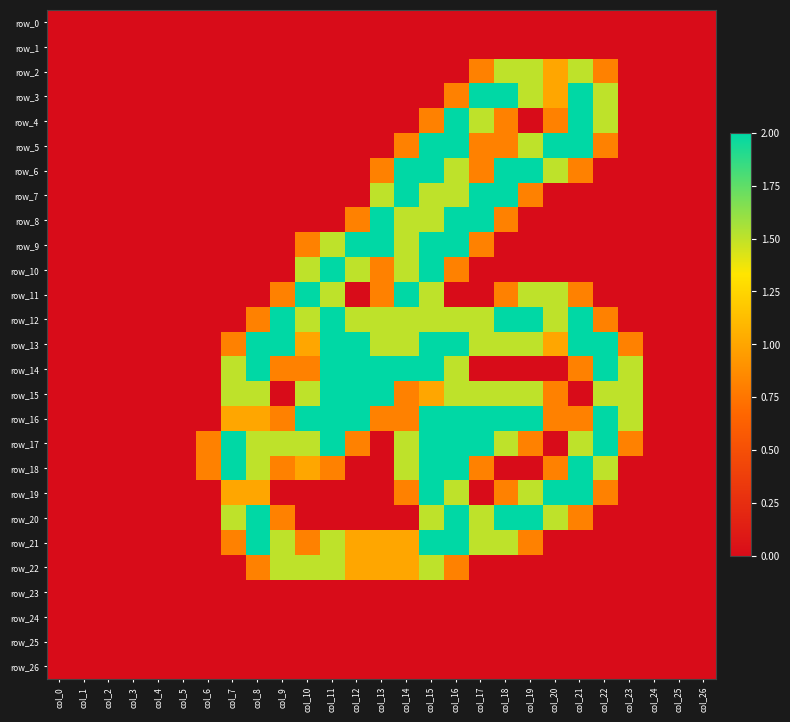

Reading left to right, transcribe all the data shown in this chart.

row_0: col_0=0.0	col_1=0.0	col_2=0.0	col_3=0.0	col_4=0.0	col_5=0.0	col_6=0.0	col_7=0.0	col_8=0.0	col_9=0.0	col_10=0.0	col_11=0.0	col_12=0.0	col_13=0.0	col_14=0.0	col_15=0.0	col_16=0.0	col_17=0.0	col_18=0.0	col_19=0.0	col_20=0.0	col_21=0.0	col_22=0.0	col_23=0.0	col_24=0.0	col_25=0.0	col_26=0.0
row_1: col_0=0.0	col_1=0.0	col_2=0.0	col_3=0.0	col_4=0.0	col_5=0.0	col_6=0.0	col_7=0.0	col_8=0.0	col_9=0.0	col_10=0.0	col_11=0.0	col_12=0.0	col_13=0.0	col_14=0.0	col_15=0.0	col_16=0.0	col_17=0.0	col_18=0.0	col_19=0.0	col_20=0.0	col_21=0.0	col_22=0.0	col_23=0.0	col_24=0.0	col_25=0.0	col_26=0.0
row_2: col_0=0.0	col_1=0.0	col_2=0.0	col_3=0.0	col_4=0.0	col_5=0.0	col_6=0.0	col_7=0.0	col_8=0.0	col_9=0.0	col_10=0.0	col_11=0.0	col_12=0.0	col_13=0.0	col_14=0.0	col_15=0.0	col_16=0.0	col_17=0.8	col_18=1.5	col_19=1.5	col_20=1.0	col_21=1.5	col_22=0.8	col_23=0.0	col_24=0.0	col_25=0.0	col_26=0.0
row_3: col_0=0.0	col_1=0.0	col_2=0.0	col_3=0.0	col_4=0.0	col_5=0.0	col_6=0.0	col_7=0.0	col_8=0.0	col_9=0.0	col_10=0.0	col_11=0.0	col_12=0.0	col_13=0.0	col_14=0.0	col_15=0.0	col_16=0.8	col_17=2.0	col_18=2.0	col_19=1.5	col_20=1.0	col_21=2.0	col_22=1.5	col_23=0.0	col_24=0.0	col_25=0.0	col_26=0.0
row_4: col_0=0.0	col_1=0.0	col_2=0.0	col_3=0.0	col_4=0.0	col_5=0.0	col_6=0.0	col_7=0.0	col_8=0.0	col_9=0.0	col_10=0.0	col_11=0.0	col_12=0.0	col_13=0.0	col_14=0.0	col_15=0.8	col_16=2.0	col_17=1.5	col_18=0.8	col_19=0.0	col_20=0.8	col_21=2.0	col_22=1.5	col_23=0.0	col_24=0.0	col_25=0.0	col_26=0.0
row_5: col_0=0.0	col_1=0.0	col_2=0.0	col_3=0.0	col_4=0.0	col_5=0.0	col_6=0.0	col_7=0.0	col_8=0.0	col_9=0.0	col_10=0.0	col_11=0.0	col_12=0.0	col_13=0.0	col_14=0.8	col_15=2.0	col_16=2.0	col_17=0.8	col_18=0.8	col_19=1.5	col_20=2.0	col_21=2.0	col_22=0.8	col_23=0.0	col_24=0.0	col_25=0.0	col_26=0.0
row_6: col_0=0.0	col_1=0.0	col_2=0.0	col_3=0.0	col_4=0.0	col_5=0.0	col_6=0.0	col_7=0.0	col_8=0.0	col_9=0.0	col_10=0.0	col_11=0.0	col_12=0.0	col_13=0.8	col_14=2.0	col_15=2.0	col_16=1.5	col_17=0.8	col_18=2.0	col_19=2.0	col_20=1.5	col_21=0.8	col_22=0.0	col_23=0.0	col_24=0.0	col_25=0.0	col_26=0.0
row_7: col_0=0.0	col_1=0.0	col_2=0.0	col_3=0.0	col_4=0.0	col_5=0.0	col_6=0.0	col_7=0.0	col_8=0.0	col_9=0.0	col_10=0.0	col_11=0.0	col_12=0.0	col_13=1.5	col_14=2.0	col_15=1.5	col_16=1.5	col_17=2.0	col_18=2.0	col_19=0.8	col_20=0.0	col_21=0.0	col_22=0.0	col_23=0.0	col_24=0.0	col_25=0.0	col_26=0.0
row_8: col_0=0.0	col_1=0.0	col_2=0.0	col_3=0.0	col_4=0.0	col_5=0.0	col_6=0.0	col_7=0.0	col_8=0.0	col_9=0.0	col_10=0.0	col_11=0.0	col_12=0.8	col_13=2.0	col_14=1.5	col_15=1.5	col_16=2.0	col_17=2.0	col_18=0.8	col_19=0.0	col_20=0.0	col_21=0.0	col_22=0.0	col_23=0.0	col_24=0.0	col_25=0.0	col_26=0.0
row_9: col_0=0.0	col_1=0.0	col_2=0.0	col_3=0.0	col_4=0.0	col_5=0.0	col_6=0.0	col_7=0.0	col_8=0.0	col_9=0.0	col_10=0.8	col_11=1.5	col_12=2.0	col_13=2.0	col_14=1.5	col_15=2.0	col_16=2.0	col_17=0.8	col_18=0.0	col_19=0.0	col_20=0.0	col_21=0.0	col_22=0.0	col_23=0.0	col_24=0.0	col_25=0.0	col_26=0.0
row_10: col_0=0.0	col_1=0.0	col_2=0.0	col_3=0.0	col_4=0.0	col_5=0.0	col_6=0.0	col_7=0.0	col_8=0.0	col_9=0.0	col_10=1.5	col_11=2.0	col_12=1.5	col_13=0.8	col_14=1.5	col_15=2.0	col_16=0.8	col_17=0.0	col_18=0.0	col_19=0.0	col_20=0.0	col_21=0.0	col_22=0.0	col_23=0.0	col_24=0.0	col_25=0.0	col_26=0.0
row_11: col_0=0.0	col_1=0.0	col_2=0.0	col_3=0.0	col_4=0.0	col_5=0.0	col_6=0.0	col_7=0.0	col_8=0.0	col_9=0.8	col_10=2.0	col_11=1.5	col_12=0.0	col_13=0.8	col_14=2.0	col_15=1.5	col_16=0.0	col_17=0.0	col_18=0.8	col_19=1.5	col_20=1.5	col_21=0.8	col_22=0.0	col_23=0.0	col_24=0.0	col_25=0.0	col_26=0.0
row_12: col_0=0.0	col_1=0.0	col_2=0.0	col_3=0.0	col_4=0.0	col_5=0.0	col_6=0.0	col_7=0.0	col_8=0.8	col_9=2.0	col_10=1.5	col_11=2.0	col_12=1.5	col_13=1.5	col_14=1.5	col_15=1.5	col_16=1.5	col_17=1.5	col_18=2.0	col_19=2.0	col_20=1.5	col_21=2.0	col_22=0.8	col_23=0.0	col_24=0.0	col_25=0.0	col_26=0.0
row_13: col_0=0.0	col_1=0.0	col_2=0.0	col_3=0.0	col_4=0.0	col_5=0.0	col_6=0.0	col_7=0.8	col_8=2.0	col_9=2.0	col_10=1.0	col_11=2.0	col_12=2.0	col_13=1.5	col_14=1.5	col_15=2.0	col_16=2.0	col_17=1.5	col_18=1.5	col_19=1.5	col_20=1.0	col_21=2.0	col_22=2.0	col_23=0.8	col_24=0.0	col_25=0.0	col_26=0.0
row_14: col_0=0.0	col_1=0.0	col_2=0.0	col_3=0.0	col_4=0.0	col_5=0.0	col_6=0.0	col_7=1.5	col_8=2.0	col_9=0.8	col_10=0.8	col_11=2.0	col_12=2.0	col_13=2.0	col_14=2.0	col_15=2.0	col_16=1.5	col_17=0.0	col_18=0.0	col_19=0.0	col_20=0.0	col_21=0.8	col_22=2.0	col_23=1.5	col_24=0.0	col_25=0.0	col_26=0.0
row_15: col_0=0.0	col_1=0.0	col_2=0.0	col_3=0.0	col_4=0.0	col_5=0.0	col_6=0.0	col_7=1.5	col_8=1.5	col_9=0.0	col_10=1.5	col_11=2.0	col_12=2.0	col_13=2.0	col_14=0.8	col_15=1.0	col_16=1.5	col_17=1.5	col_18=1.5	col_19=1.5	col_20=0.8	col_21=0.0	col_22=1.5	col_23=1.5	col_24=0.0	col_25=0.0	col_26=0.0
row_16: col_0=0.0	col_1=0.0	col_2=0.0	col_3=0.0	col_4=0.0	col_5=0.0	col_6=0.0	col_7=1.0	col_8=1.0	col_9=0.8	col_10=2.0	col_11=2.0	col_12=2.0	col_13=0.8	col_14=0.8	col_15=2.0	col_16=2.0	col_17=2.0	col_18=2.0	col_19=2.0	col_20=0.8	col_21=0.8	col_22=2.0	col_23=1.5	col_24=0.0	col_25=0.0	col_26=0.0
row_17: col_0=0.0	col_1=0.0	col_2=0.0	col_3=0.0	col_4=0.0	col_5=0.0	col_6=0.8	col_7=2.0	col_8=1.5	col_9=1.5	col_10=1.5	col_11=2.0	col_12=0.8	col_13=0.0	col_14=1.5	col_15=2.0	col_16=2.0	col_17=2.0	col_18=1.5	col_19=0.8	col_20=0.0	col_21=1.5	col_22=2.0	col_23=0.8	col_24=0.0	col_25=0.0	col_26=0.0
row_18: col_0=0.0	col_1=0.0	col_2=0.0	col_3=0.0	col_4=0.0	col_5=0.0	col_6=0.8	col_7=2.0	col_8=1.5	col_9=0.8	col_10=1.0	col_11=0.8	col_12=0.0	col_13=0.0	col_14=1.5	col_15=2.0	col_16=2.0	col_17=0.8	col_18=0.0	col_19=0.0	col_20=0.8	col_21=2.0	col_22=1.5	col_23=0.0	col_24=0.0	col_25=0.0	col_26=0.0
row_19: col_0=0.0	col_1=0.0	col_2=0.0	col_3=0.0	col_4=0.0	col_5=0.0	col_6=0.0	col_7=1.0	col_8=1.0	col_9=0.0	col_10=0.0	col_11=0.0	col_12=0.0	col_13=0.0	col_14=0.8	col_15=2.0	col_16=1.5	col_17=0.0	col_18=0.8	col_19=1.5	col_20=2.0	col_21=2.0	col_22=0.8	col_23=0.0	col_24=0.0	col_25=0.0	col_26=0.0
row_20: col_0=0.0	col_1=0.0	col_2=0.0	col_3=0.0	col_4=0.0	col_5=0.0	col_6=0.0	col_7=1.5	col_8=2.0	col_9=0.8	col_10=0.0	col_11=0.0	col_12=0.0	col_13=0.0	col_14=0.0	col_15=1.5	col_16=2.0	col_17=1.5	col_18=2.0	col_19=2.0	col_20=1.5	col_21=0.8	col_22=0.0	col_23=0.0	col_24=0.0	col_25=0.0	col_26=0.0
row_21: col_0=0.0	col_1=0.0	col_2=0.0	col_3=0.0	col_4=0.0	col_5=0.0	col_6=0.0	col_7=0.8	col_8=2.0	col_9=1.5	col_10=0.8	col_11=1.5	col_12=1.0	col_13=1.0	col_14=1.0	col_15=2.0	col_16=2.0	col_17=1.5	col_18=1.5	col_19=0.8	col_20=0.0	col_21=0.0	col_22=0.0	col_23=0.0	col_24=0.0	col_25=0.0	col_26=0.0
row_22: col_0=0.0	col_1=0.0	col_2=0.0	col_3=0.0	col_4=0.0	col_5=0.0	col_6=0.0	col_7=0.0	col_8=0.8	col_9=1.5	col_10=1.5	col_11=1.5	col_12=1.0	col_13=1.0	col_14=1.0	col_15=1.5	col_16=0.8	col_17=0.0	col_18=0.0	col_19=0.0	col_20=0.0	col_21=0.0	col_22=0.0	col_23=0.0	col_24=0.0	col_25=0.0	col_26=0.0
row_23: col_0=0.0	col_1=0.0	col_2=0.0	col_3=0.0	col_4=0.0	col_5=0.0	col_6=0.0	col_7=0.0	col_8=0.0	col_9=0.0	col_10=0.0	col_11=0.0	col_12=0.0	col_13=0.0	col_14=0.0	col_15=0.0	col_16=0.0	col_17=0.0	col_18=0.0	col_19=0.0	col_20=0.0	col_21=0.0	col_22=0.0	col_23=0.0	col_24=0.0	col_25=0.0	col_26=0.0
row_24: col_0=0.0	col_1=0.0	col_2=0.0	col_3=0.0	col_4=0.0	col_5=0.0	col_6=0.0	col_7=0.0	col_8=0.0	col_9=0.0	col_10=0.0	col_11=0.0	col_12=0.0	col_13=0.0	col_14=0.0	col_15=0.0	col_16=0.0	col_17=0.0	col_18=0.0	col_19=0.0	col_20=0.0	col_21=0.0	col_22=0.0	col_23=0.0	col_24=0.0	col_25=0.0	col_26=0.0
row_25: col_0=0.0	col_1=0.0	col_2=0.0	col_3=0.0	col_4=0.0	col_5=0.0	col_6=0.0	col_7=0.0	col_8=0.0	col_9=0.0	col_10=0.0	col_11=0.0	col_12=0.0	col_13=0.0	col_14=0.0	col_15=0.0	col_16=0.0	col_17=0.0	col_18=0.0	col_19=0.0	col_20=0.0	col_21=0.0	col_22=0.0	col_23=0.0	col_24=0.0	col_25=0.0	col_26=0.0
row_26: col_0=0.0	col_1=0.0	col_2=0.0	col_3=0.0	col_4=0.0	col_5=0.0	col_6=0.0	col_7=0.0	col_8=0.0	col_9=0.0	col_10=0.0	col_11=0.0	col_12=0.0	col_13=0.0	col_14=0.0	col_15=0.0	col_16=0.0	col_17=0.0	col_18=0.0	col_19=0.0	col_20=0.0	col_21=0.0	col_22=0.0	col_23=0.0	col_24=0.0	col_25=0.0	col_26=0.0